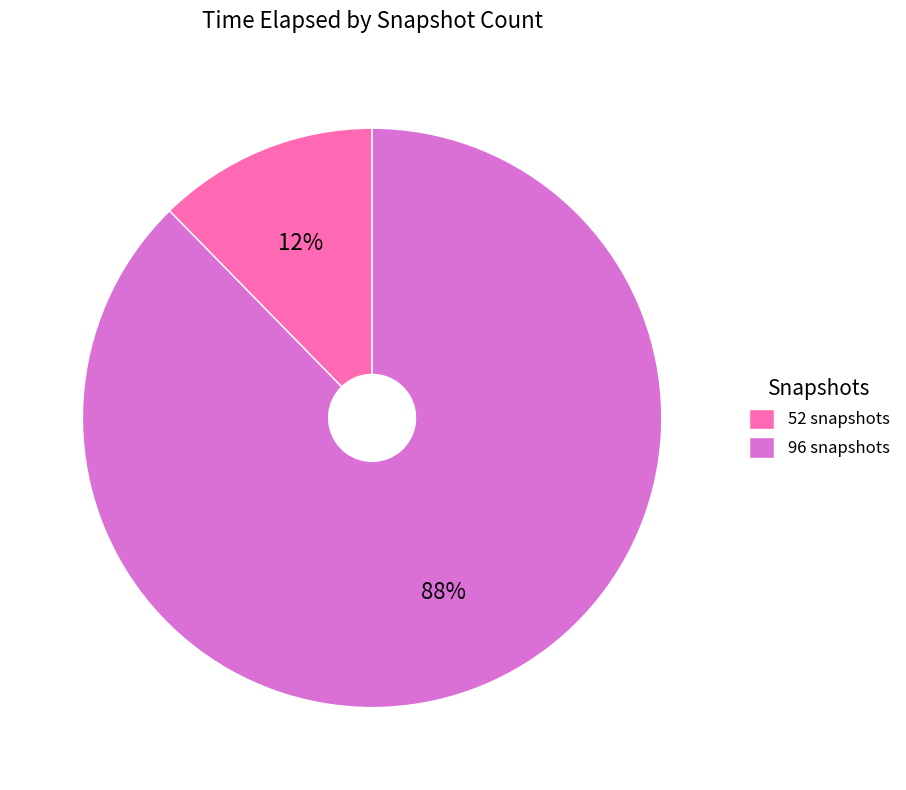

Rank the categories by value from highest to lowest.

96 snapshots, 52 snapshots